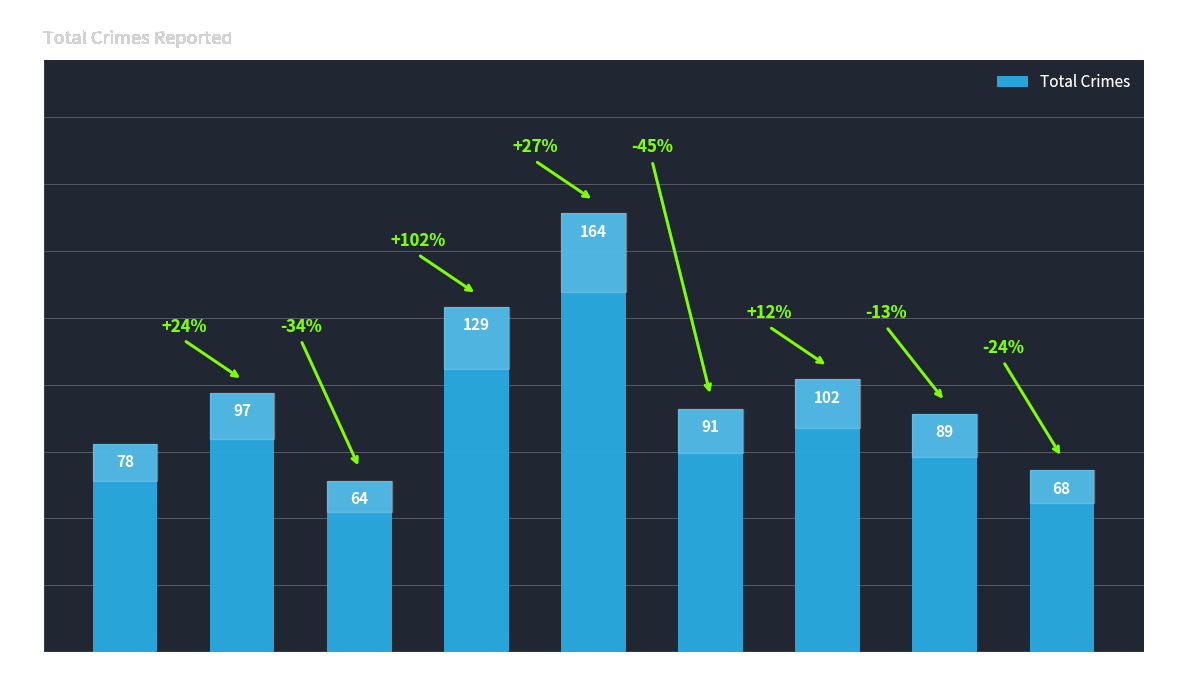

What is the change in value from 2015 to 2020?

+13